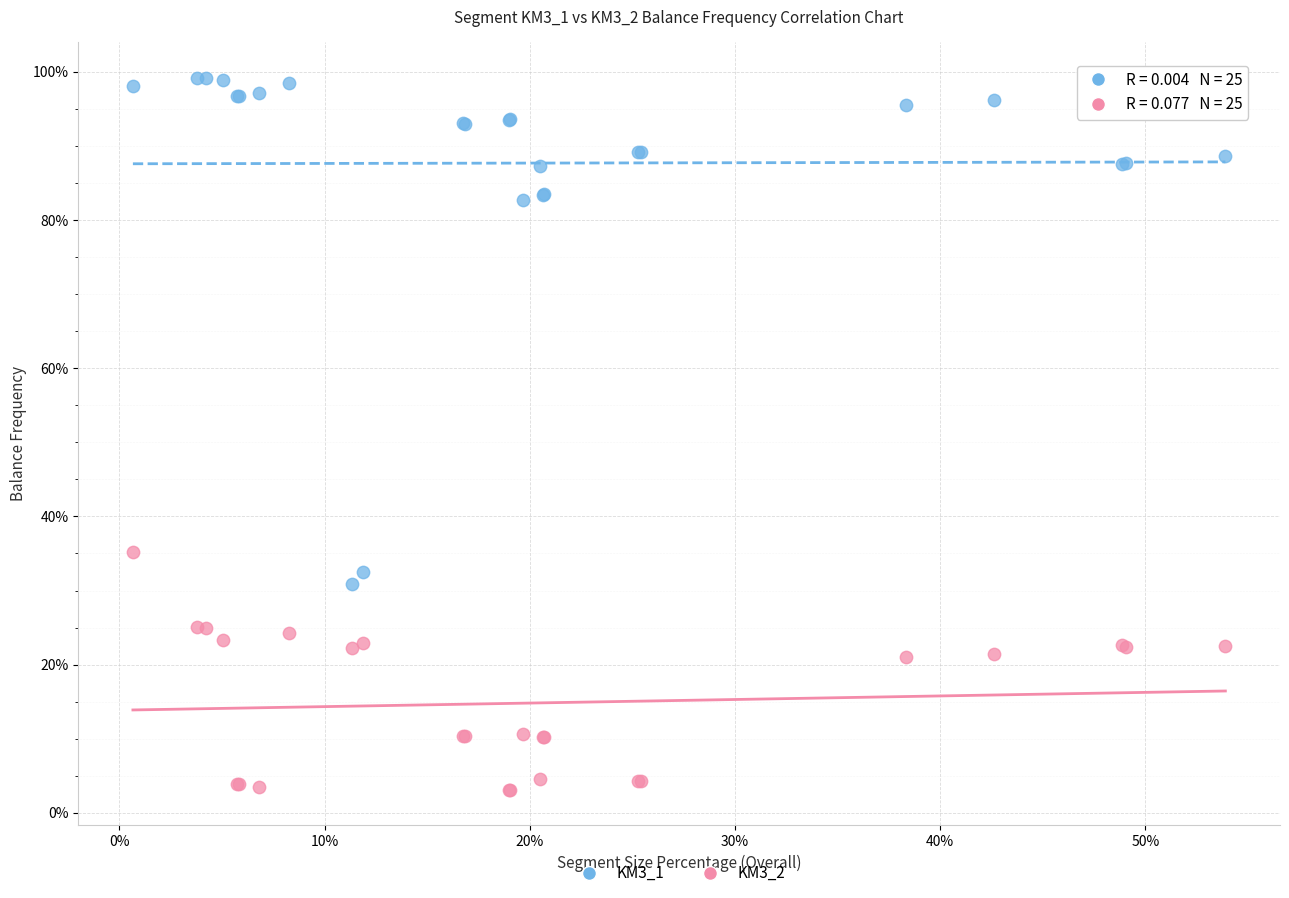

Which series reaches the minimum Y coordinate?

KM3_2